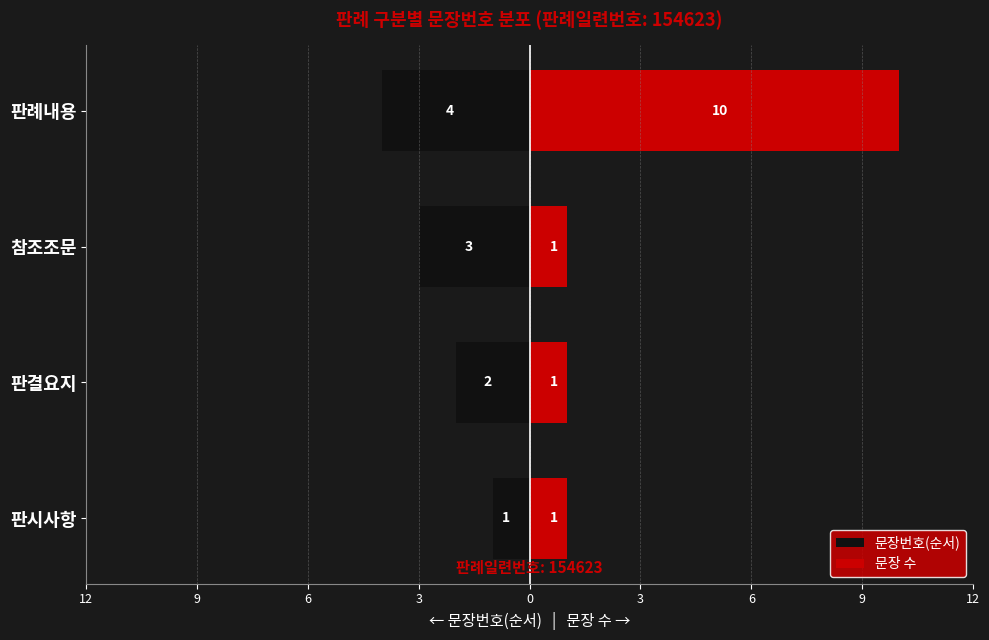

Between 판시사항 and 판례내용, which series saw the biggest shift?

문장 수